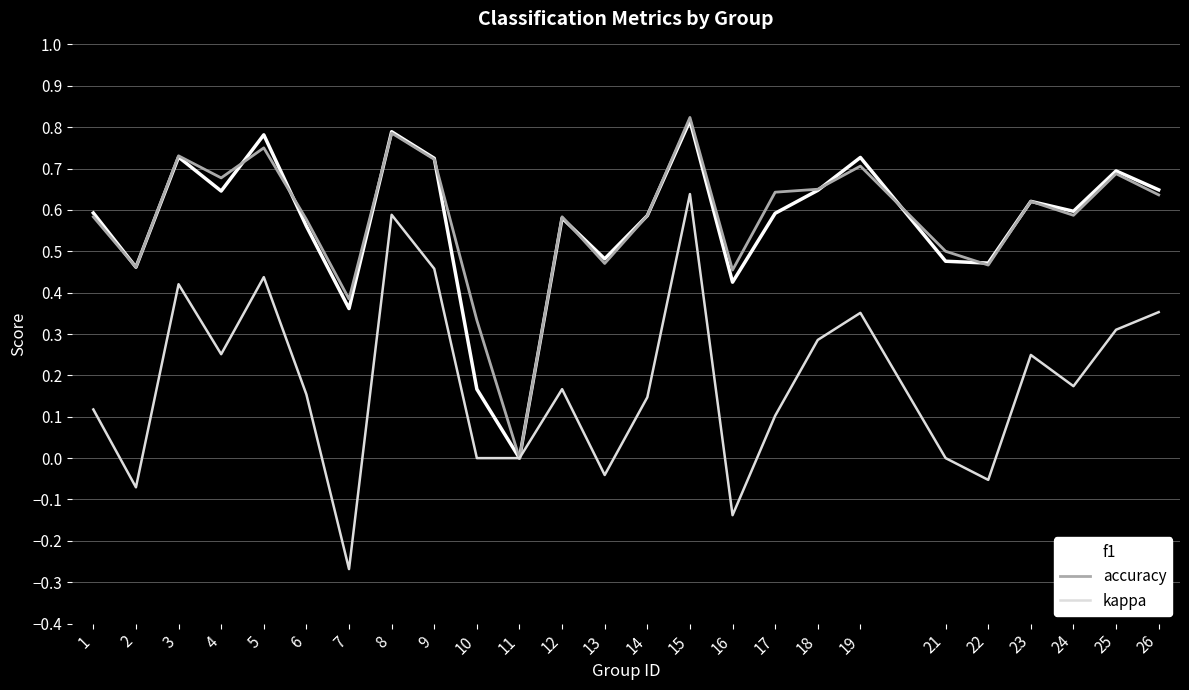

What is the total value across all series at 26?

1.6